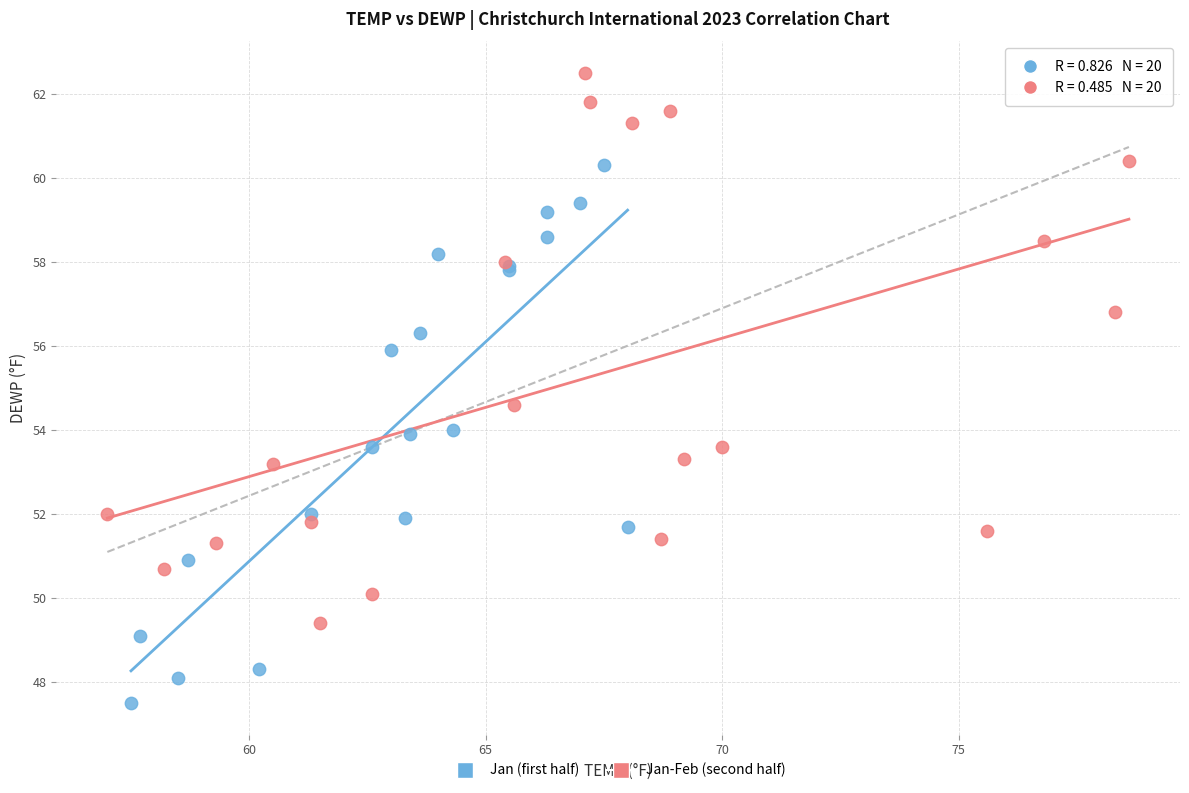

Which series contains the lowest Y value?

Jan (first half)